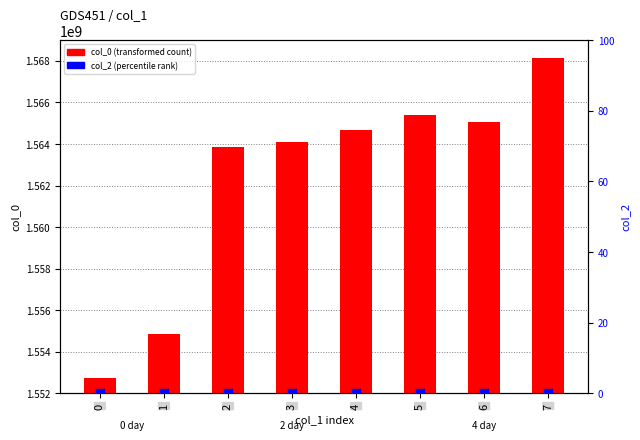

What is the total value across all series at 2?

1563848102